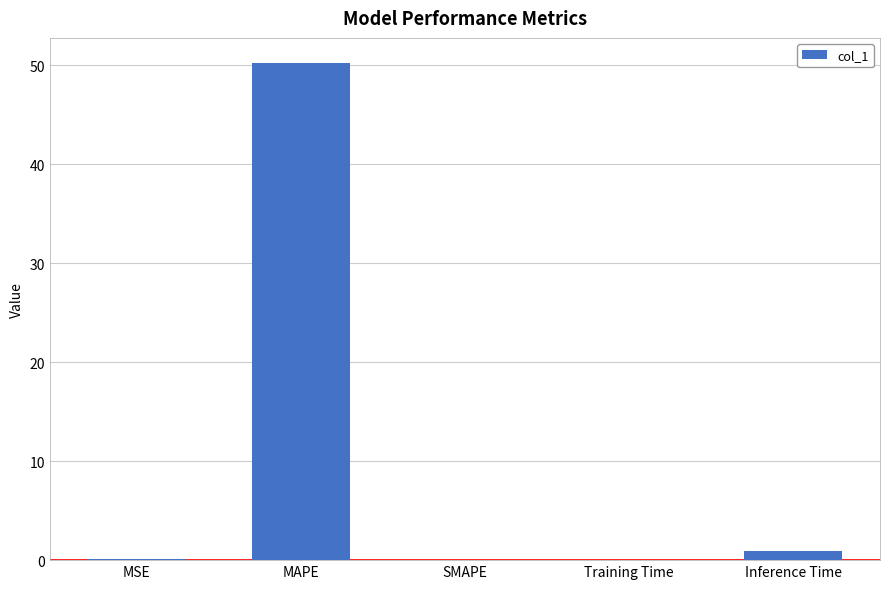

Which has a higher value, Training Time or MAPE?

MAPE